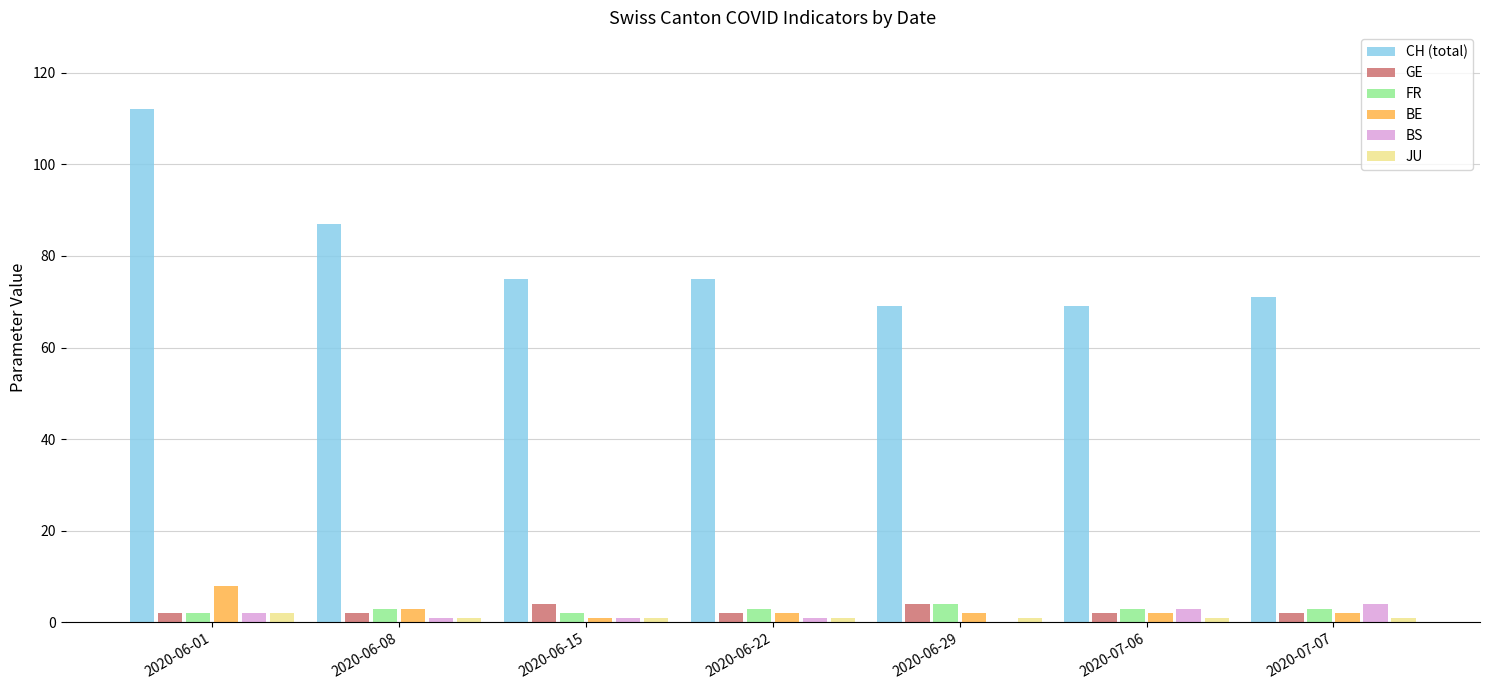

What is the average value of the GE series?

3